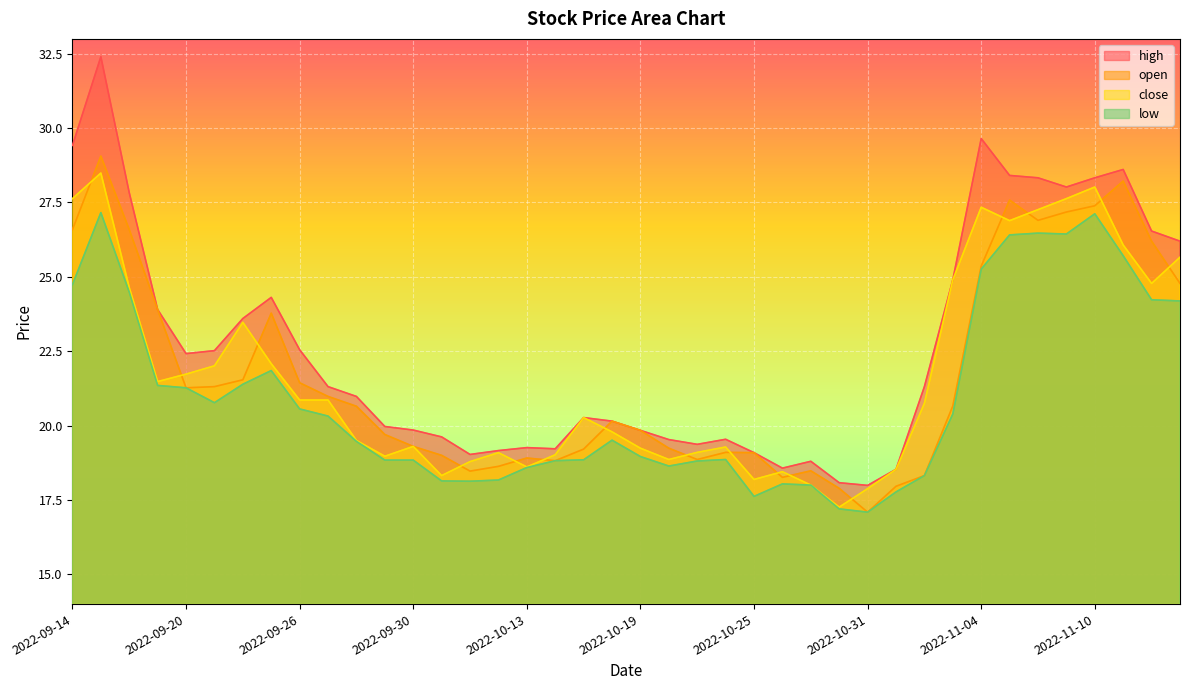

Where is the first local maximum for open?

2022-09-15